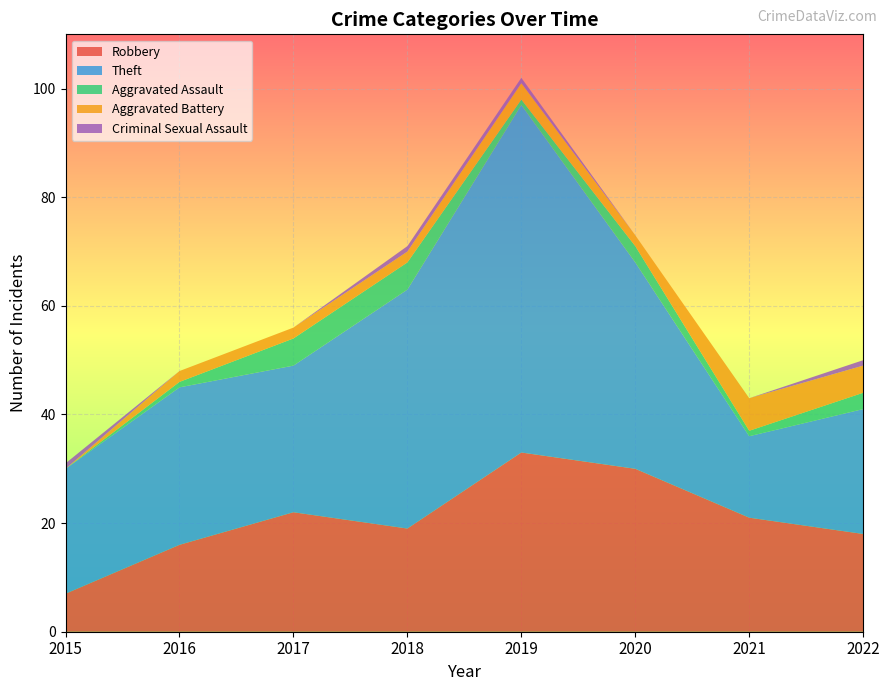

Reading right to left, transcribe all the data shown in this chart.

Robbery: 2022=18	2021=21	2020=30	2019=33	2018=19	2017=22	2016=16	2015=7
Theft: 2022=23	2021=15	2020=38	2019=64	2018=44	2017=27	2016=29	2015=23
Aggravated Assault: 2022=3	2021=1	2020=3	2019=1	2018=5	2017=5	2016=1	2015=0
Aggravated Battery: 2022=5	2021=6	2020=2	2019=3	2018=2	2017=2	2016=2	2015=0
Criminal Sexual Assault: 2022=1	2021=0	2020=0	2019=1	2018=1	2017=0	2016=0	2015=1